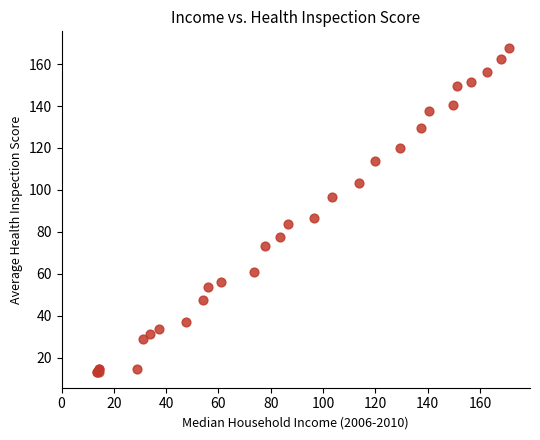

What Y value in the scatter plot is closest to 90?

86.7